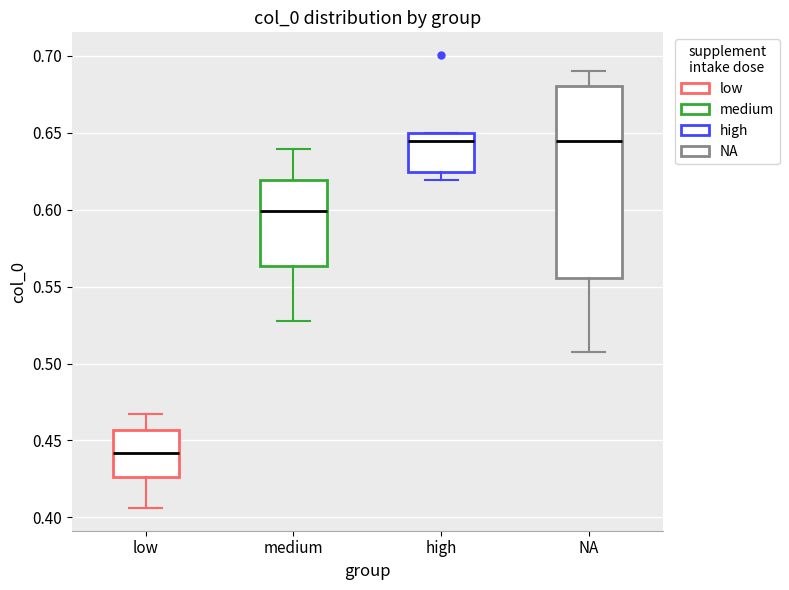

Reading left to right, transcribe this box plot: for each box, give where its median line is, the range the box spans, and where its two whiskers end, as read against the y-axis. The values are not printed on the chart, so give them approximately, as read against the axis.

low: median 0.440, box 0.425 to 0.455, whiskers 0.405 to 0.465
medium: median 0.600, box 0.565 to 0.620, whiskers 0.530 to 0.640
high: median 0.645, box 0.625 to 0.650, whiskers 0.620 to 0.650
NA: median 0.645, box 0.555 to 0.680, whiskers 0.510 to 0.690